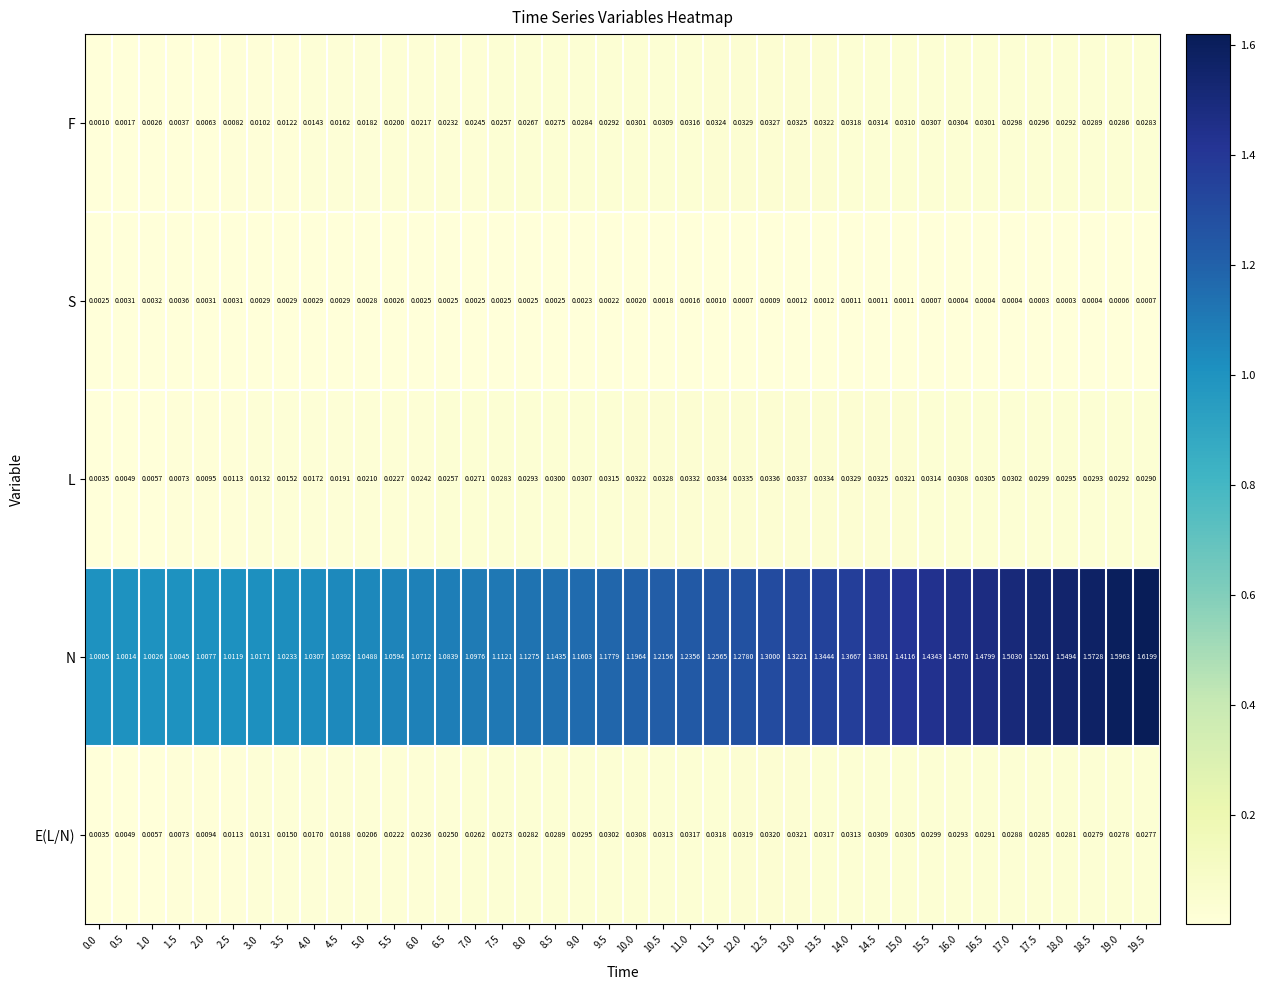

Which series changed the most between 13.5 and 18.0?

N